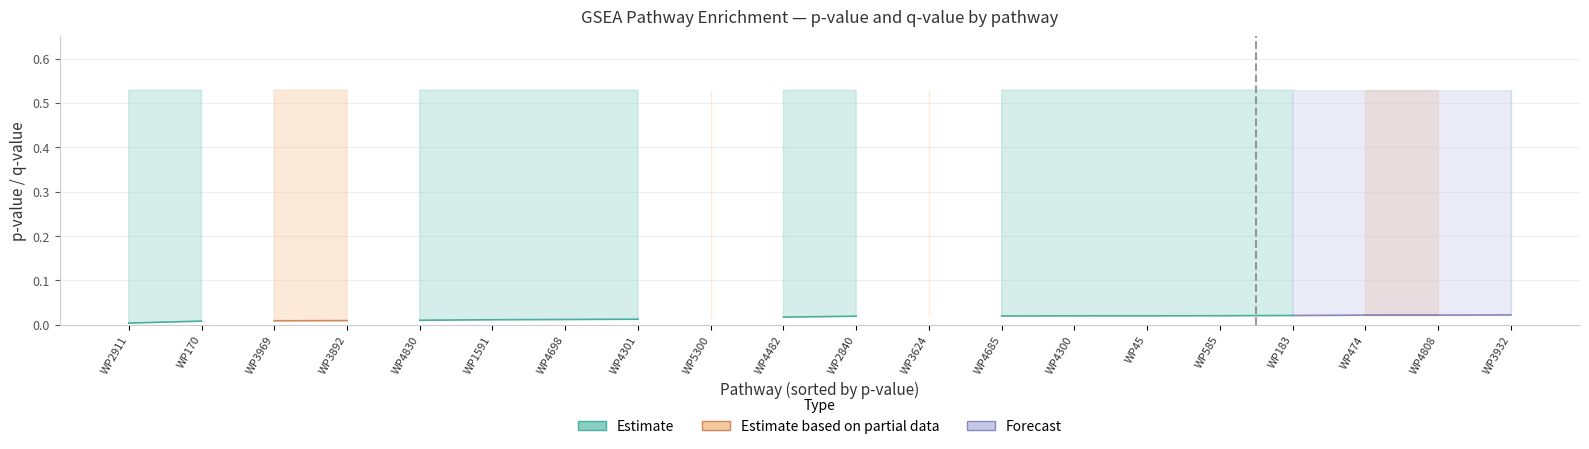

Where is p.adjust nearest to the value 0?

WP2911